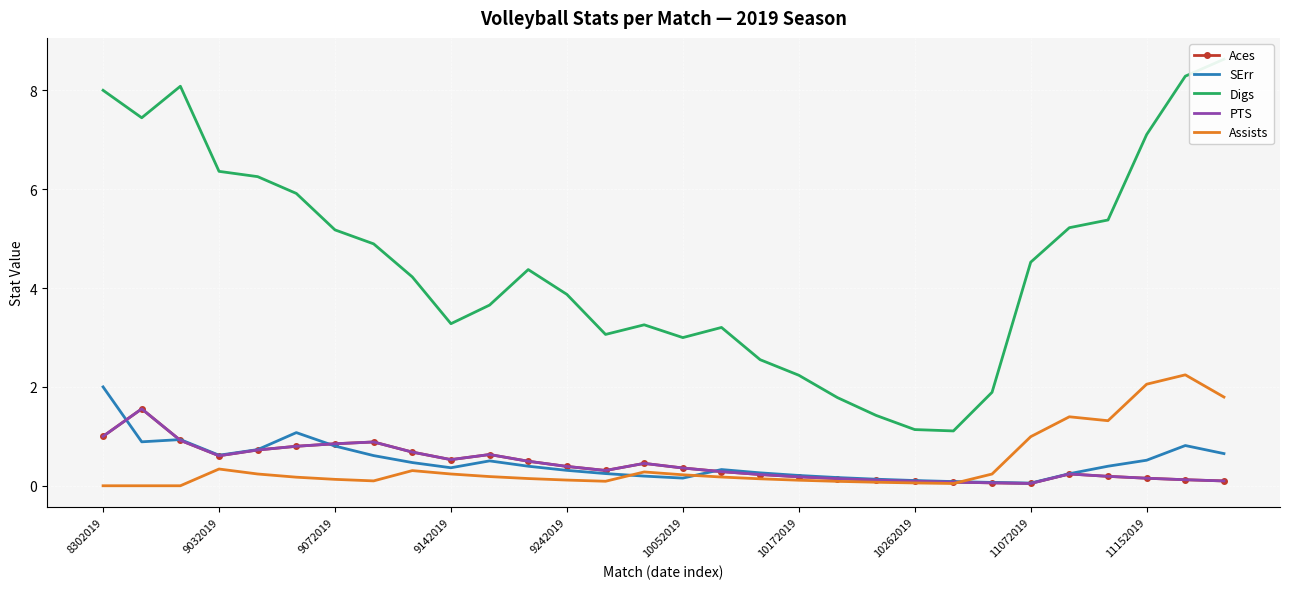

Which series has the largest total across all categories?

Digs